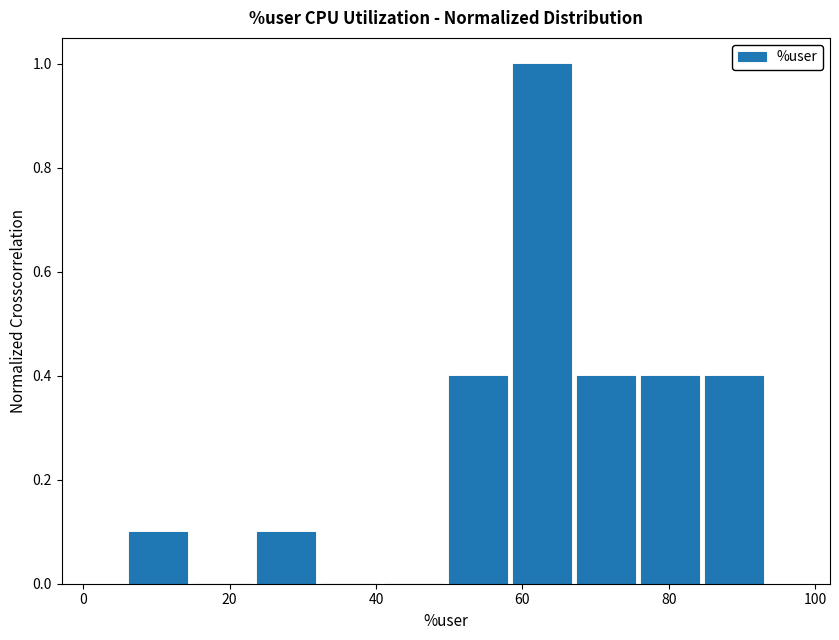

Reading left to right, transcribe this chart: for each bar, give the range it covers on the x-axis and its height. Neither the bar edges nor the heights are printed on the chart, so give them approximately, as read against the axes.

6 to 14: 0.1
14 to 24: 0
24 to 32: 0.1
32 to 40: 0
40 to 50: 0
50 to 58: 0.4
58 to 68: 1.0
68 to 76: 0.4
76 to 84: 0.4
84 to 94: 0.4